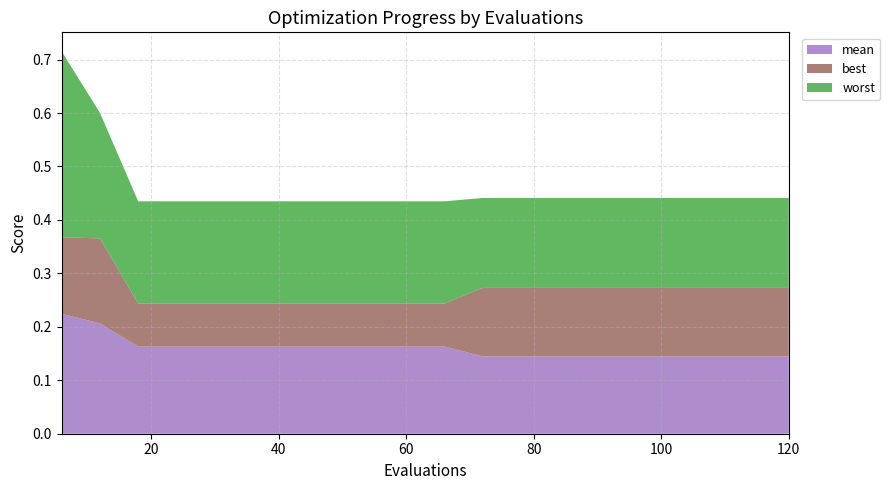

Reading right to left, list all the values displayed in this chart.

mean: 120=0.1	114=0.1	108=0.1	102=0.1	96=0.1	90=0.1	84=0.1	78=0.1	72=0.1	66=0.2	60=0.2	54=0.2	48=0.2	42=0.2	36=0.2	30=0.2	24=0.2	18=0.2	12=0.2	6=0.2
best: 120=0.1	114=0.1	108=0.1	102=0.1	96=0.1	90=0.1	84=0.1	78=0.1	72=0.1	66=0.1	60=0.1	54=0.1	48=0.1	42=0.1	36=0.1	30=0.1	24=0.1	18=0.1	12=0.2	6=0.1
worst: 120=0.2	114=0.2	108=0.2	102=0.2	96=0.2	90=0.2	84=0.2	78=0.2	72=0.2	66=0.2	60=0.2	54=0.2	48=0.2	42=0.2	36=0.2	30=0.2	24=0.2	18=0.2	12=0.2	6=0.3